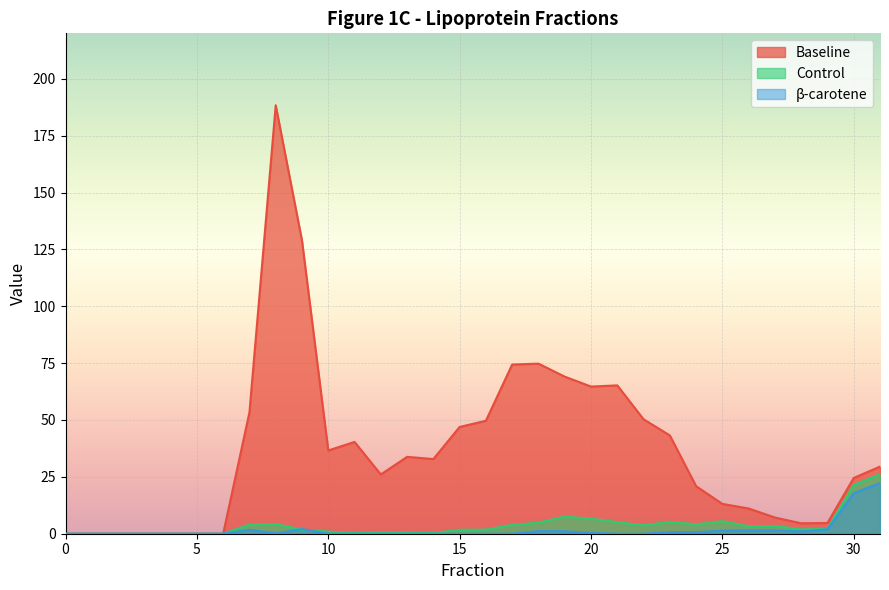

At which label is β-carotene closest to 11?

30